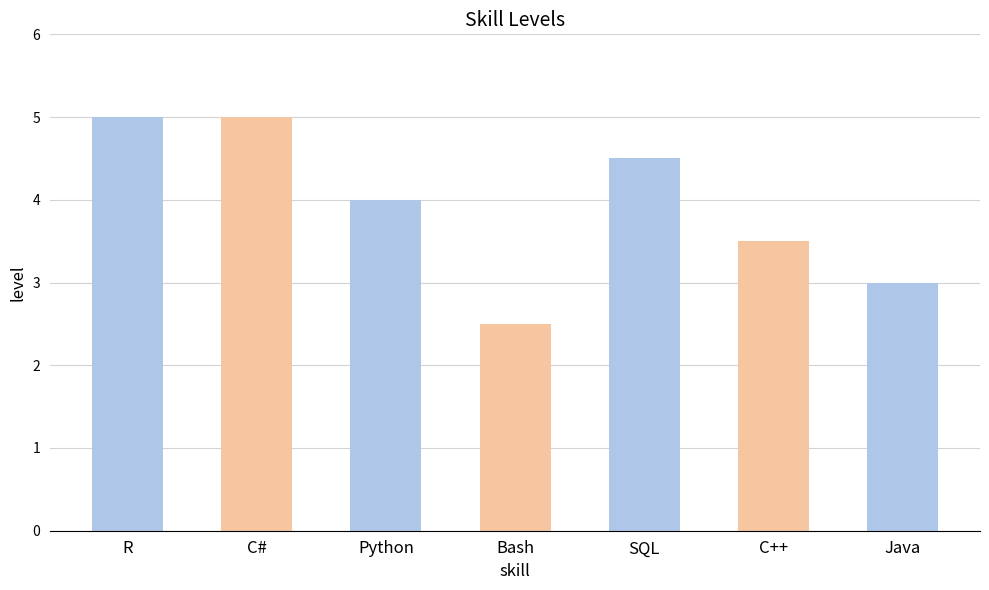

At which label does the data first exceed 4?

R